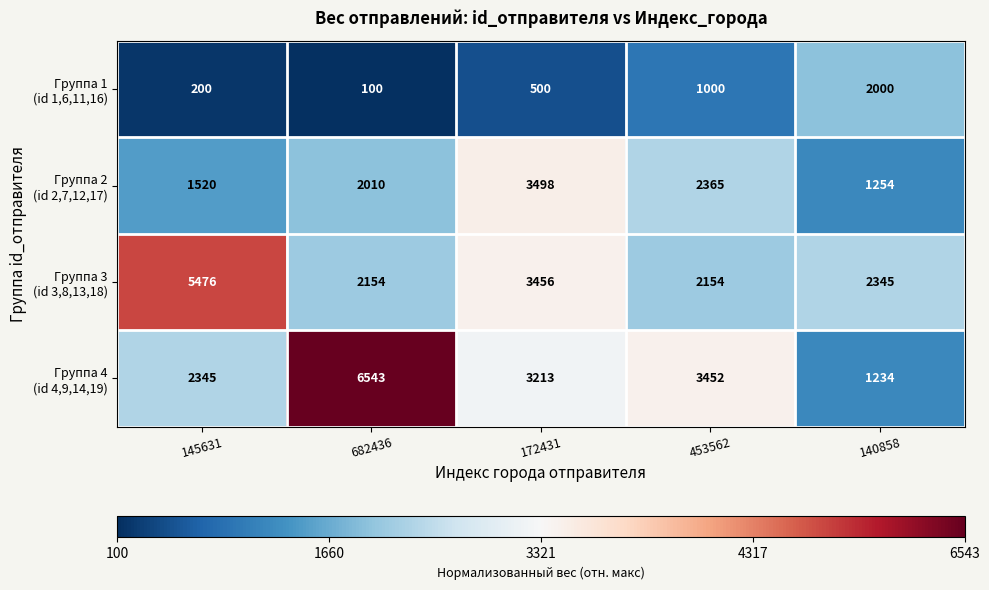

What is the difference between the highest and lowest values at 145631?

5276